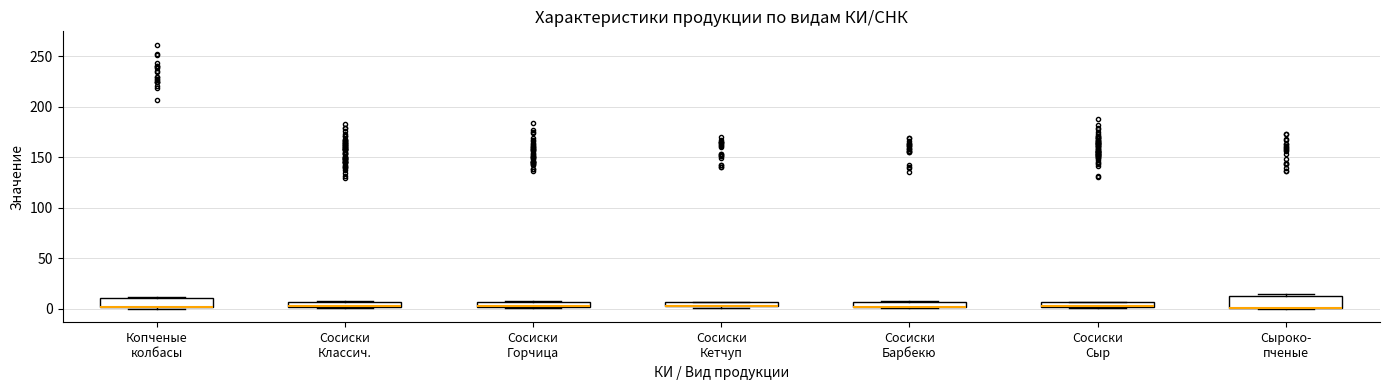

Where is the lower edge of the box for Сосиски Горчица on the y-axis? The values are not printed on the chart, so give them approximately, as read against the axis.

0